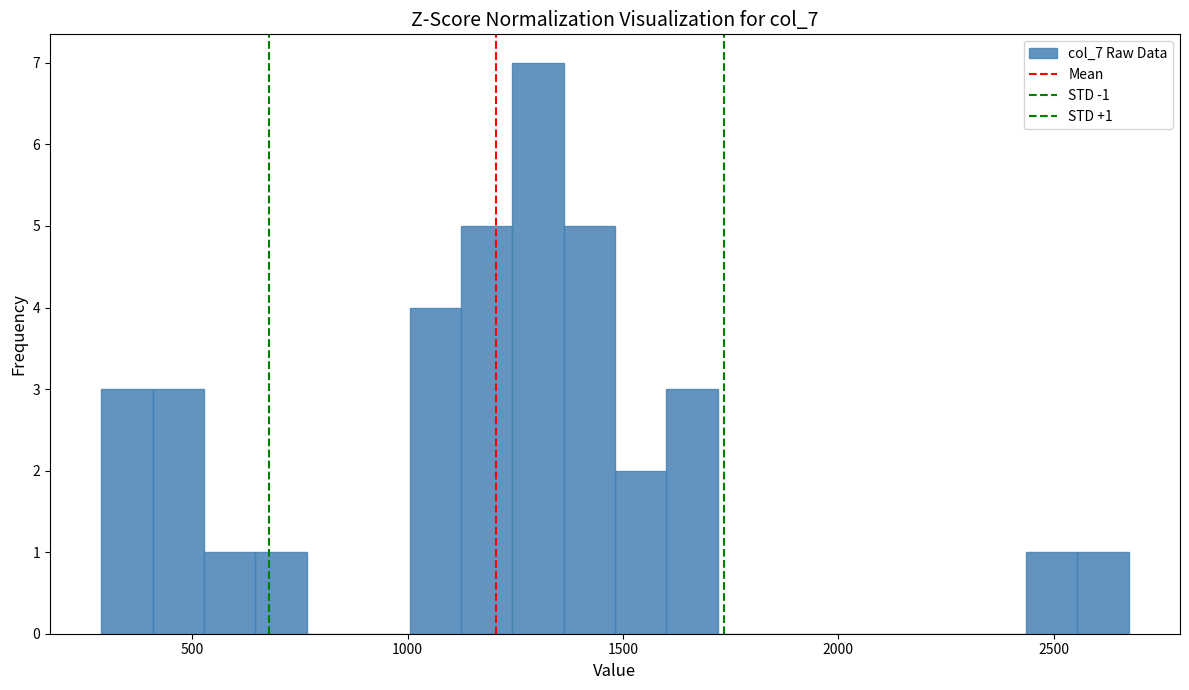

Read against the x-axis, roughly where is the centre of the tallest bar?

1300